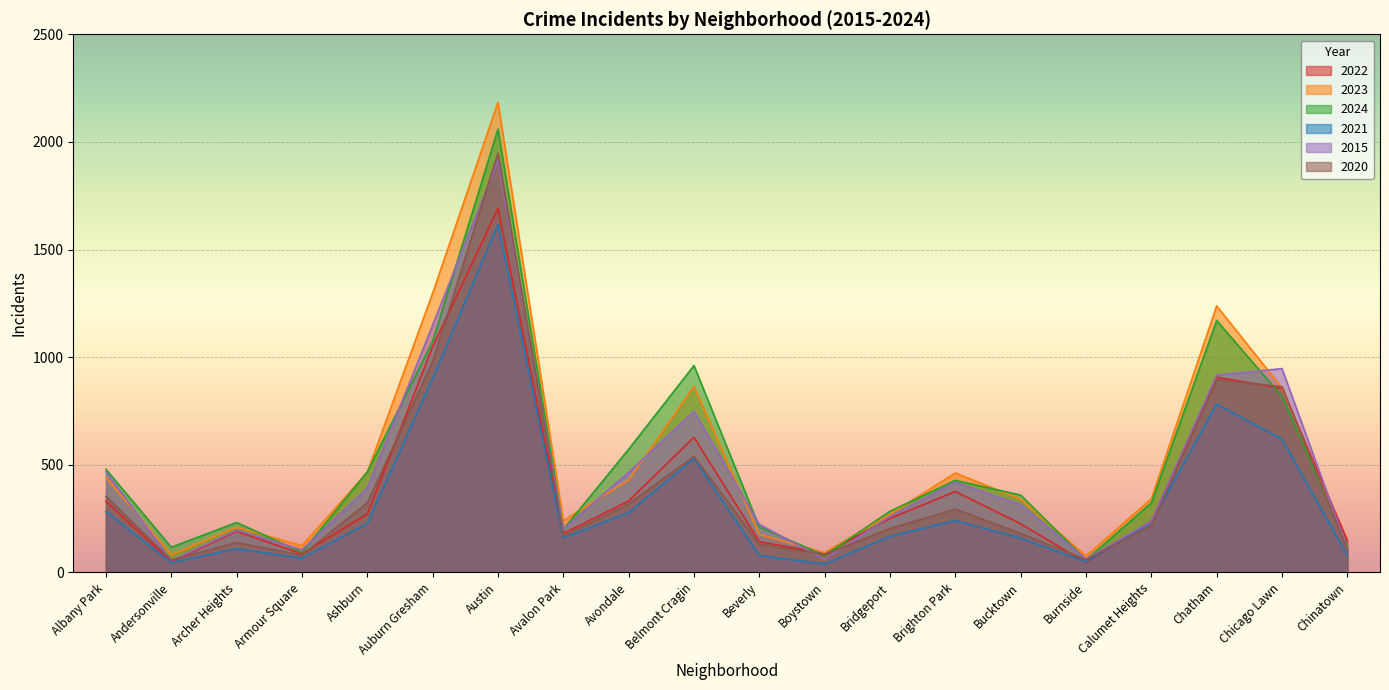

Count the number of data series in this chart.

6